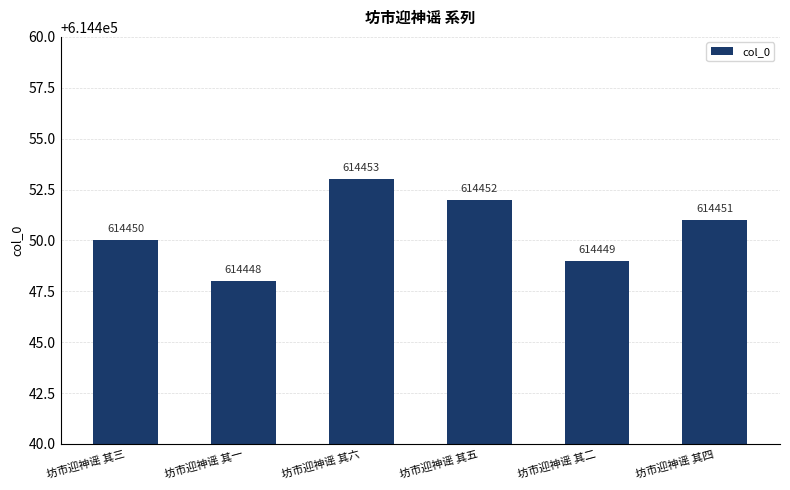

Rank the categories by value from lowest to highest.

坊市迎神谣 其一, 坊市迎神谣 其二, 坊市迎神谣 其三, 坊市迎神谣 其四, 坊市迎神谣 其五, 坊市迎神谣 其六